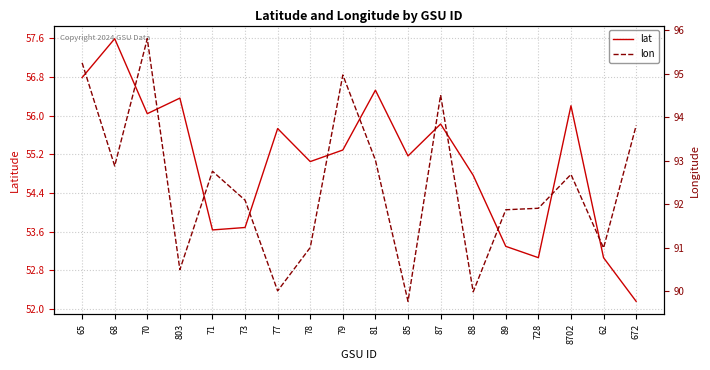

True or false: lon has a value of 167.2 at 79.

False